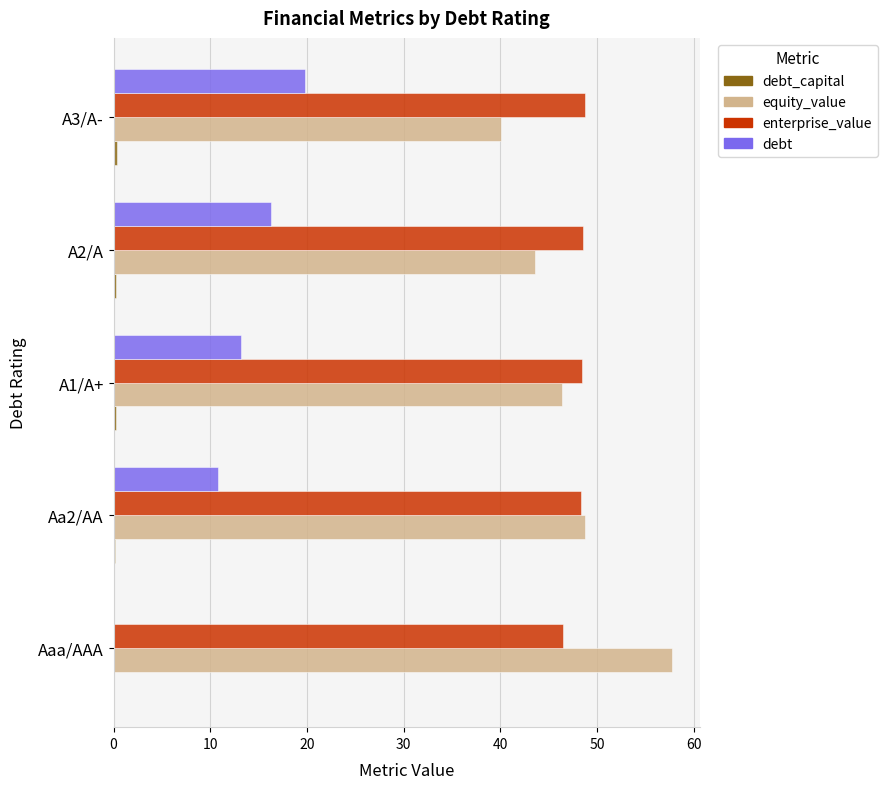

What is the maximum value shown in the chart?

57.7